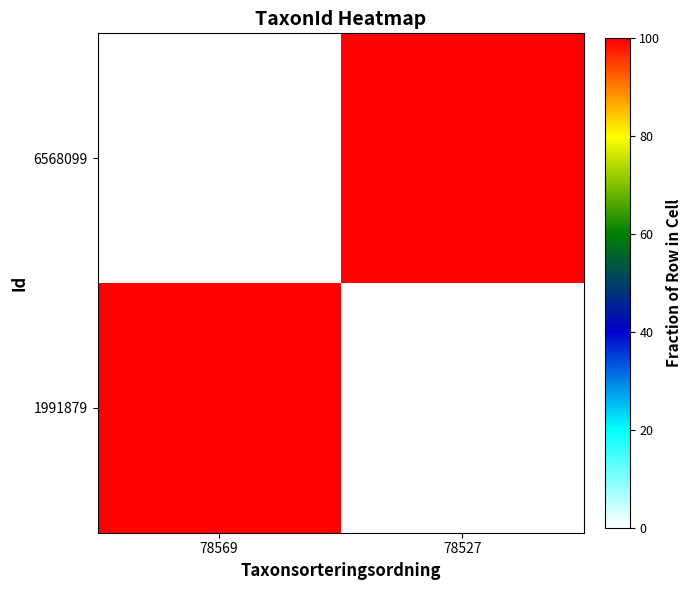

How many categories are shown in the chart?

2